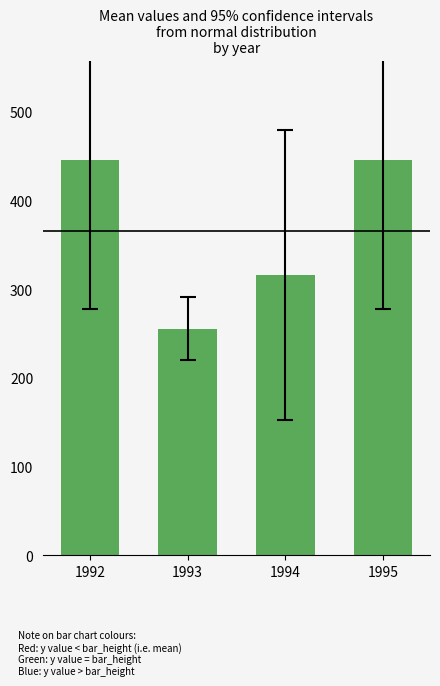

Read the value at 1995.

445.9